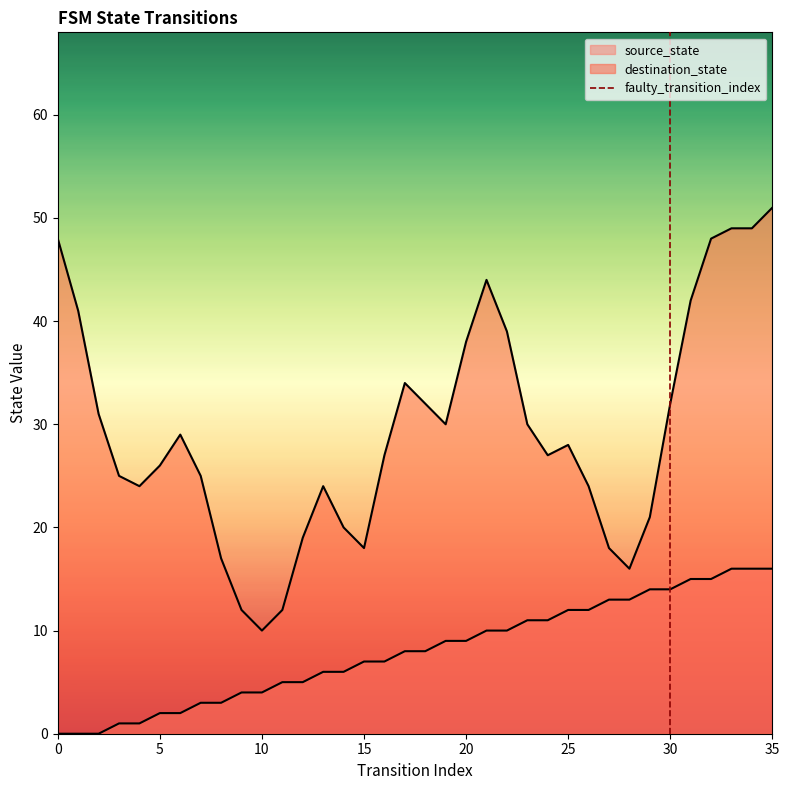

Between 5 and 0, which is larger?

5